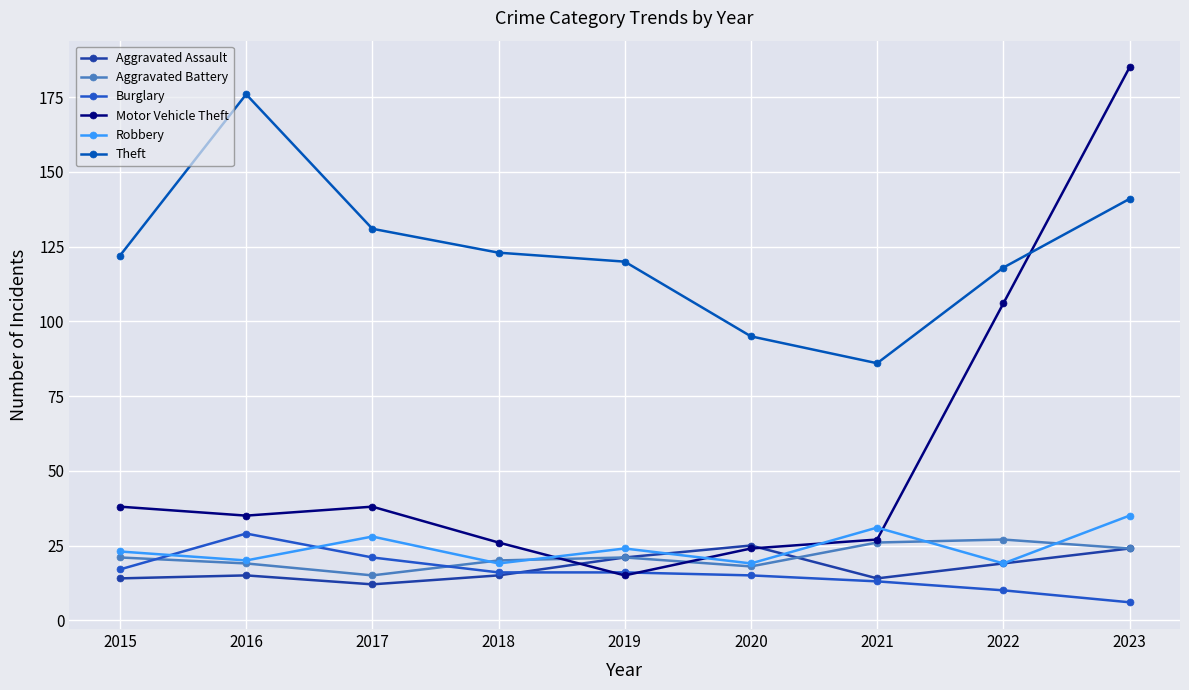

Which series changed the most between 2015 and 2016?

Theft